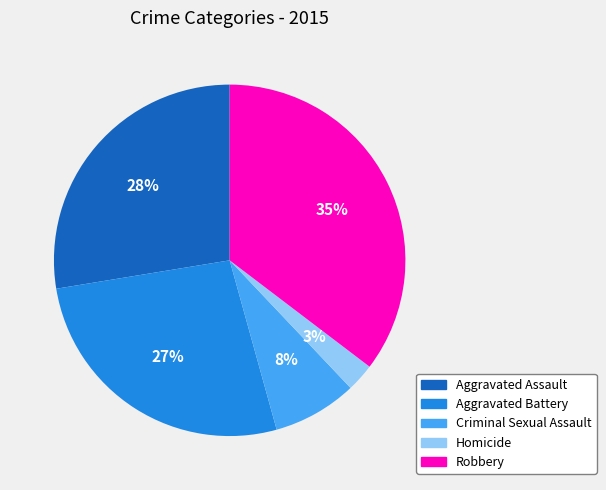

To the nearest percent, what portion does Criminal Sexual Assault represent?

8%